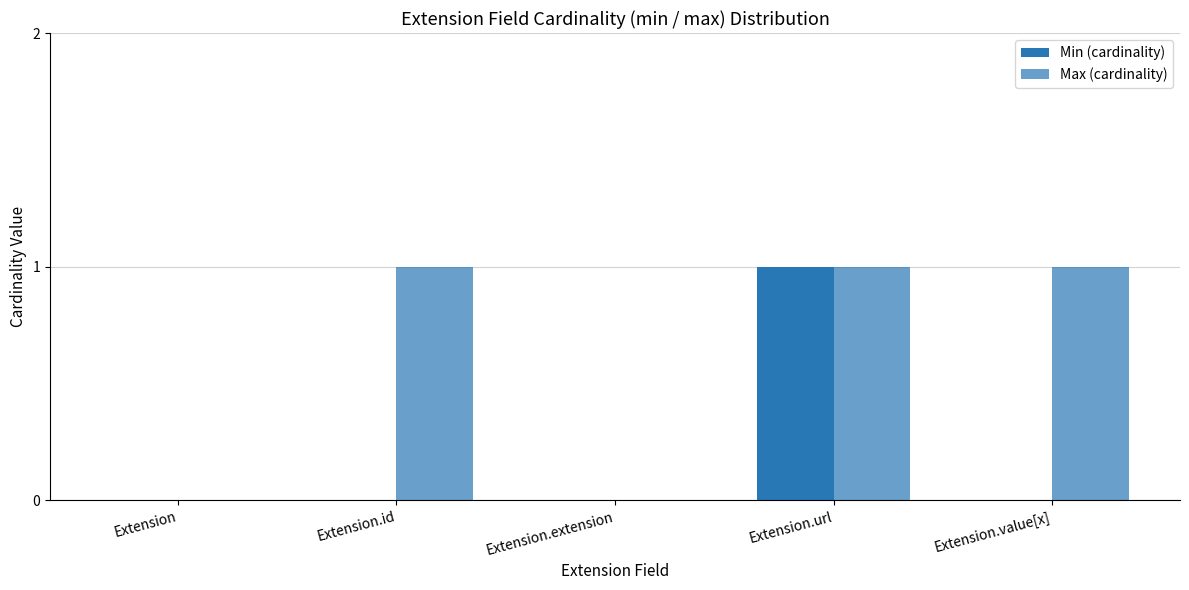

How many Max (cardinality) values are between 0 and 1?

5